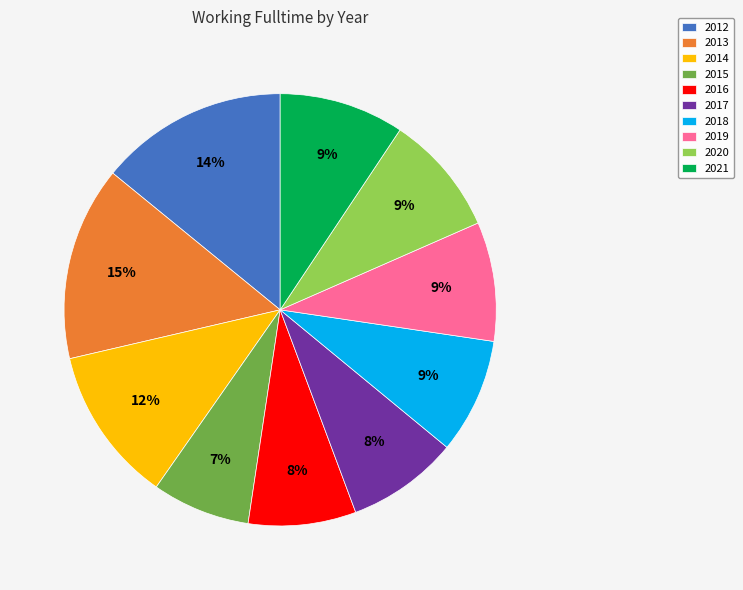

Do 2019 and 2012 together represent more than half of the pie?

No